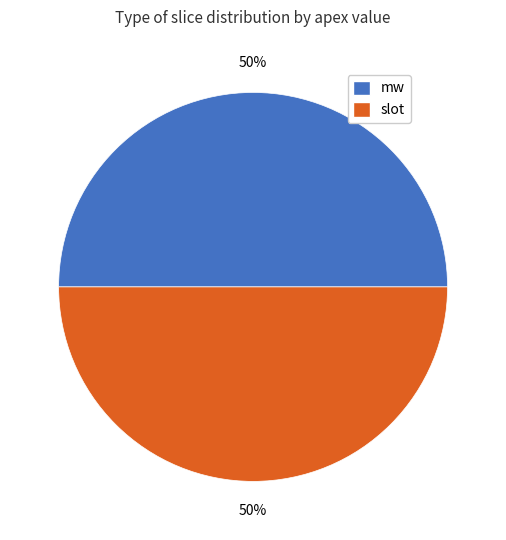

To the nearest percent, what is the difference between the mw and slot slice percentages?

0%